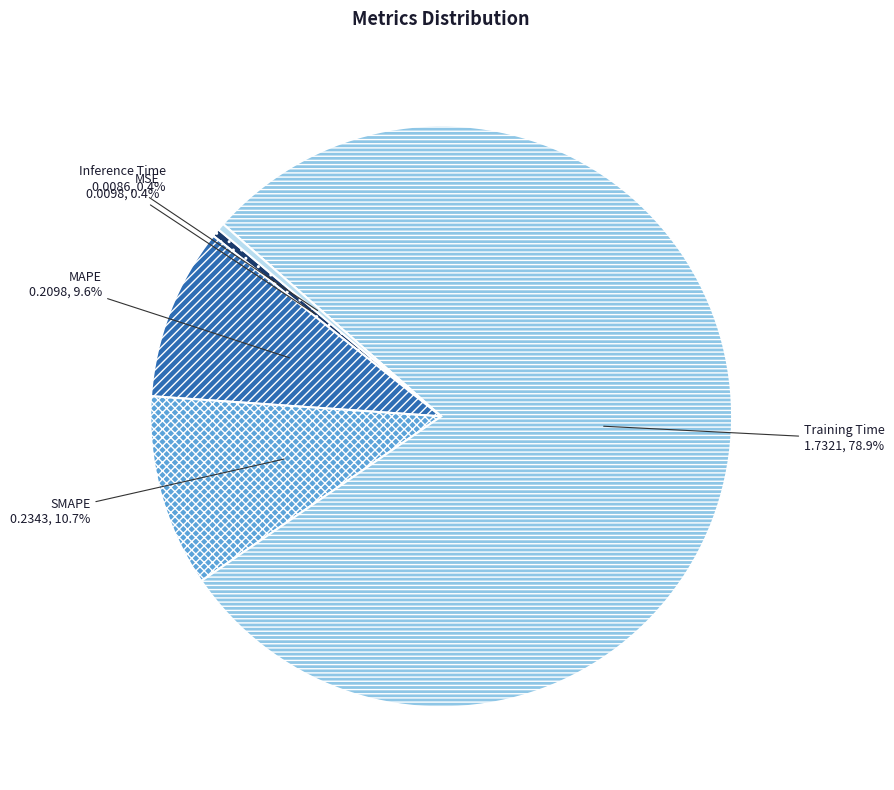

Does SMAPE represent more than half of the total?

No